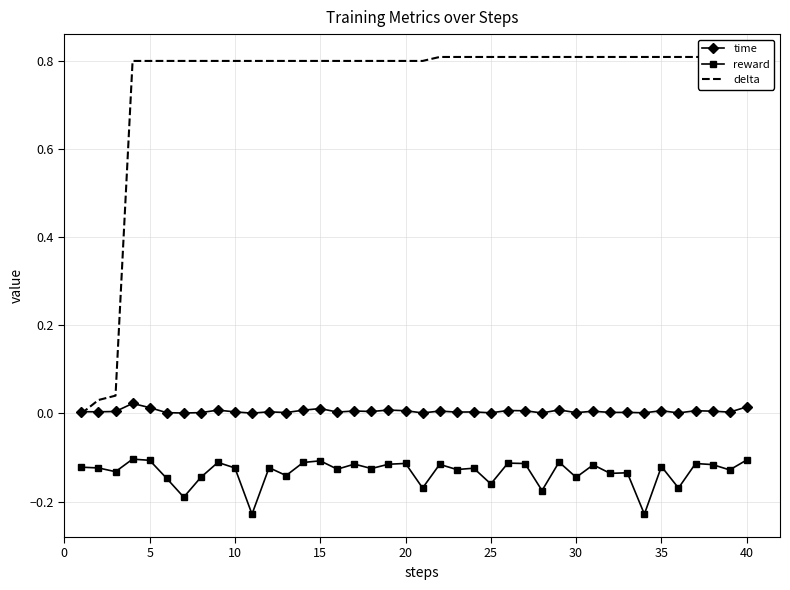

True or false: reward and time cross at least once.

False